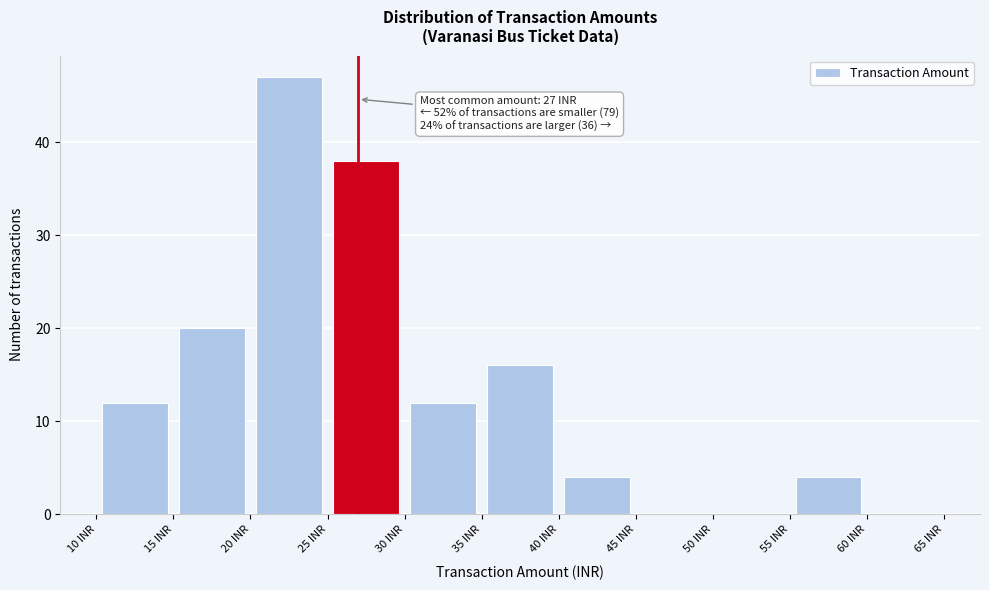

Which range on the x-axis has the tallest bar?

20 to 25